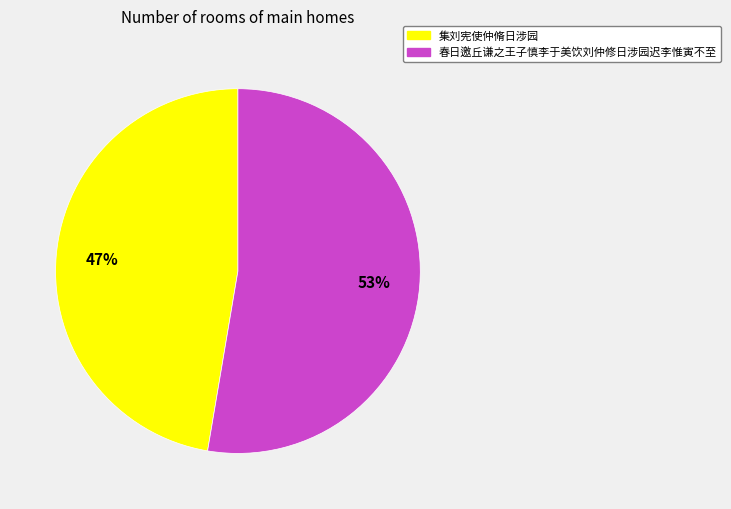

What percentage is the 集刘宪使仲脩日涉园 slice, to the nearest percent?

47%